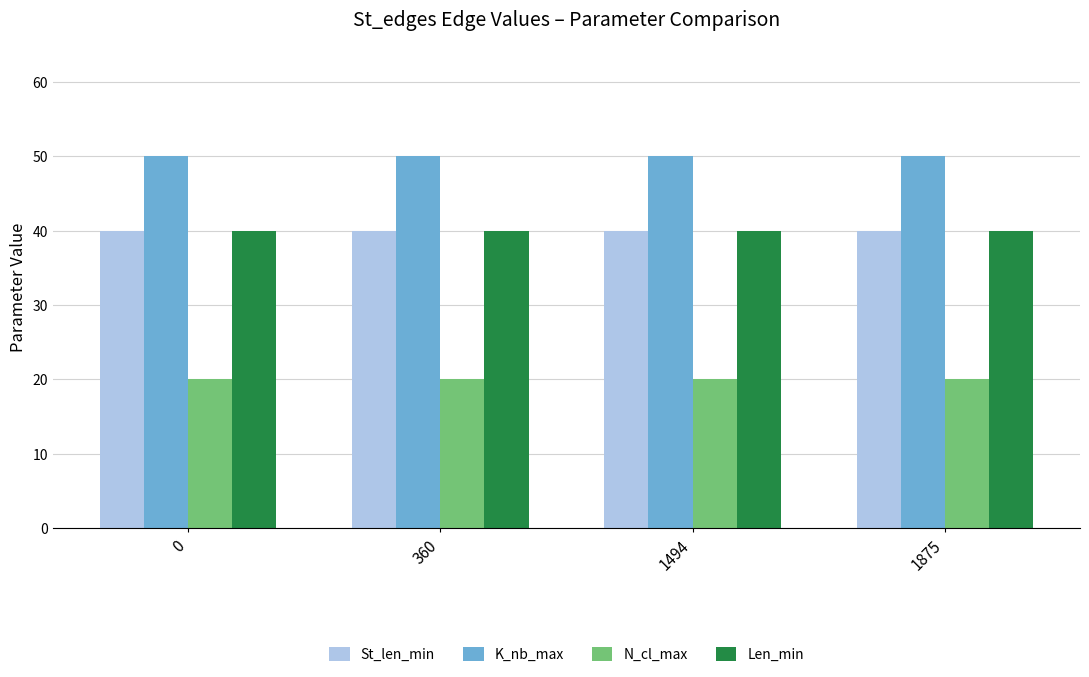

Is it true that K_nb_max equals 13 at 1875?

False